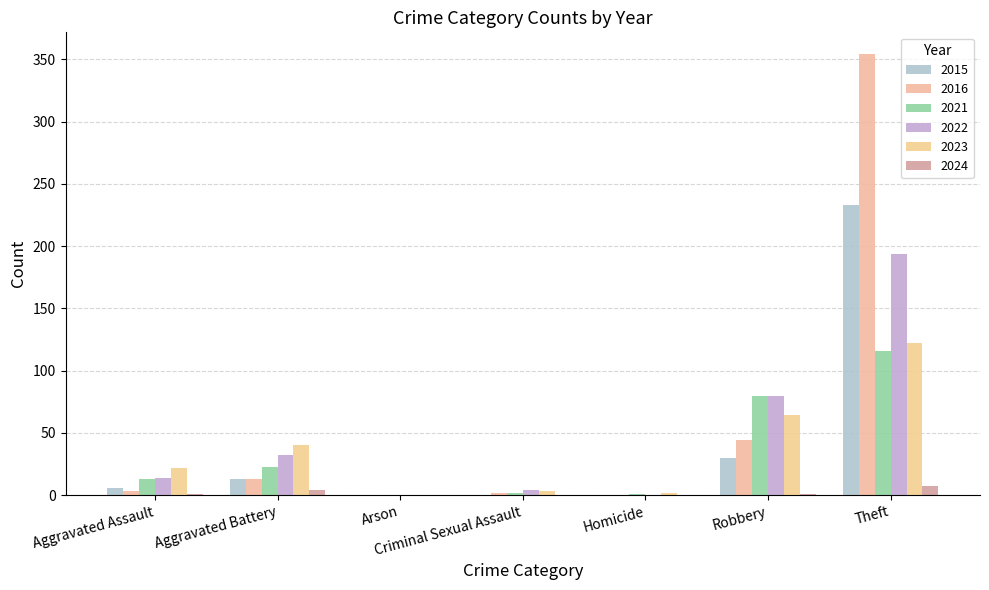

What is the difference between the highest and lowest values at Aggravated Battery?

36